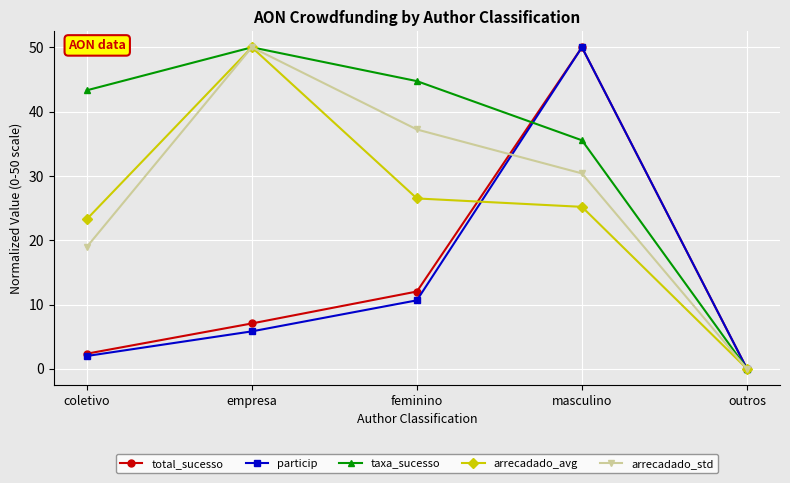

Where is the first local maximum for arrecadado_std?

empresa